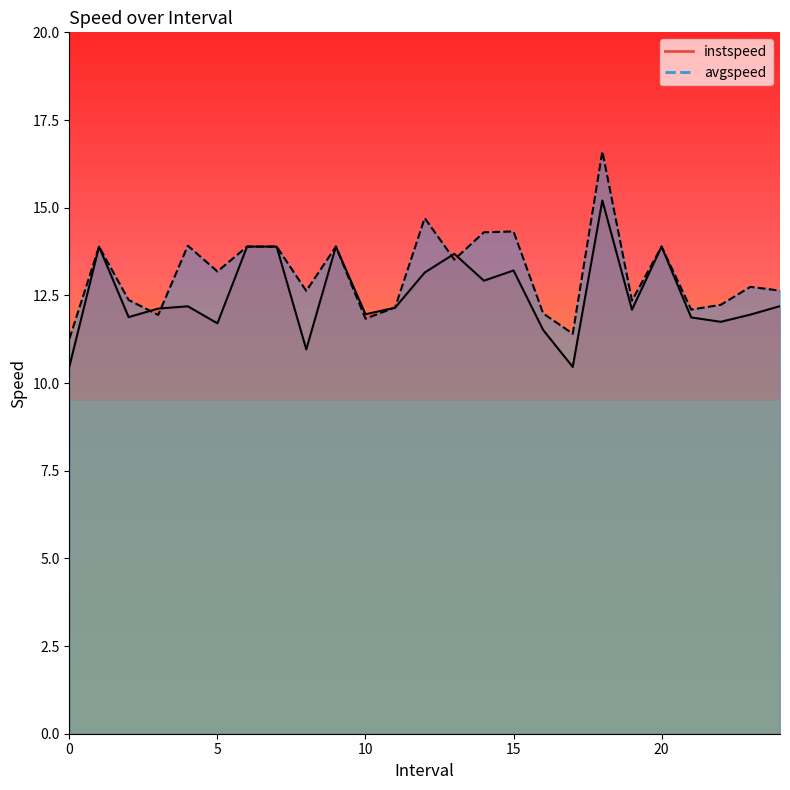

What value does the avgspeed series have at 2.0?

12.4